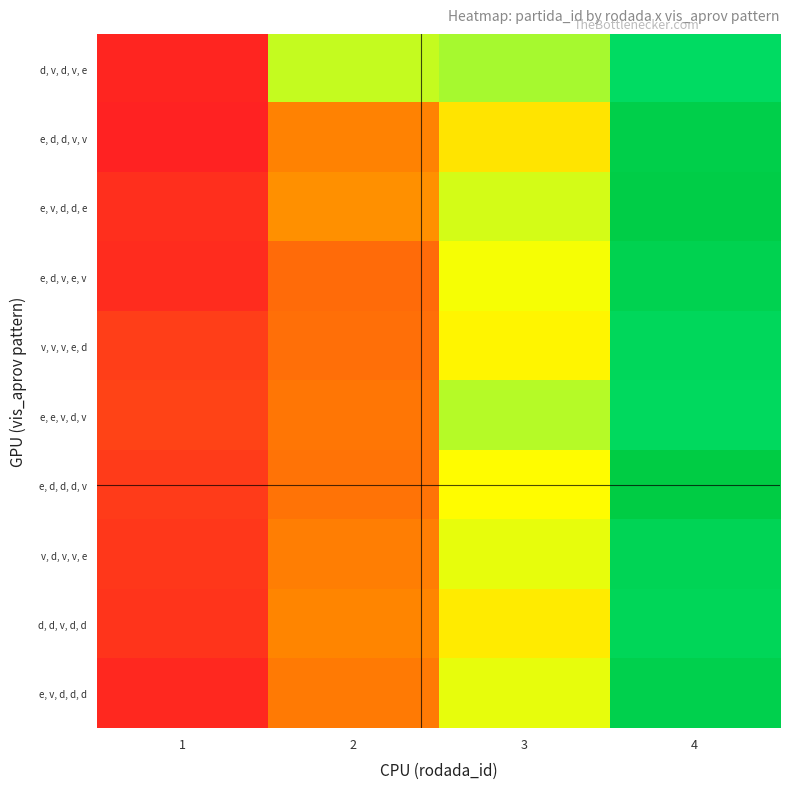

Rank the series at 3 from highest to lowest value.

d, v, d, v, e, e, e, v, d, v, e, v, d, d, e, v, d, v, v, e, e, v, d, d, d, e, d, v, e, v, e, d, d, d, v, v, v, v, e, d, d, d, v, d, d, e, d, d, v, v